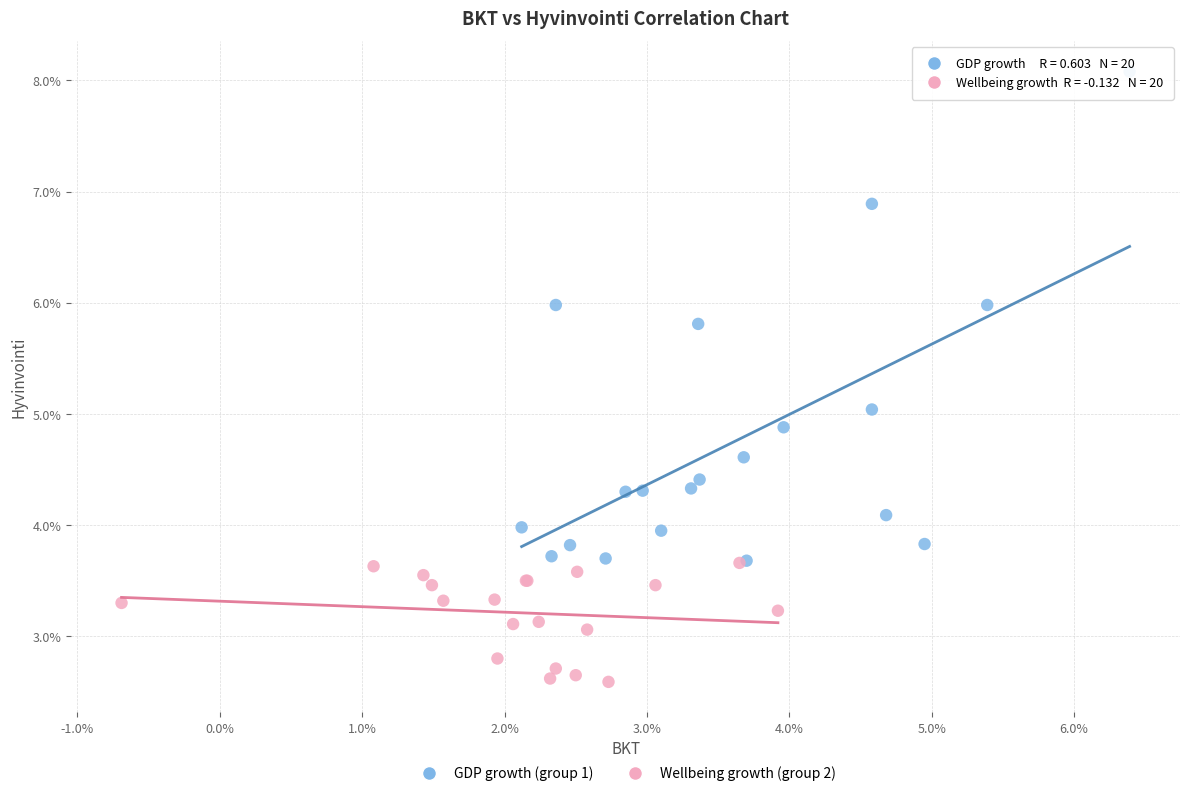

Which series contains the highest Y value?

GDP growth (group 1)